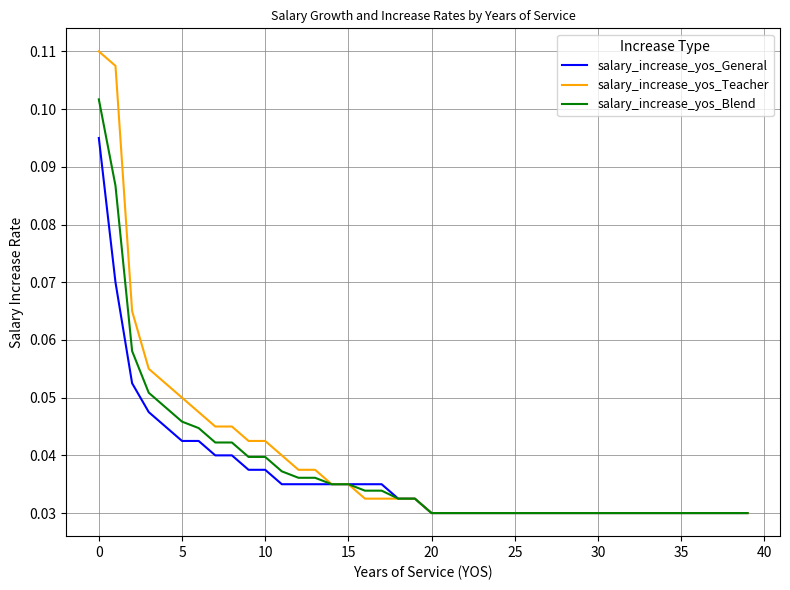

What is the sum of all salary_increase_yos_General values?

1.5